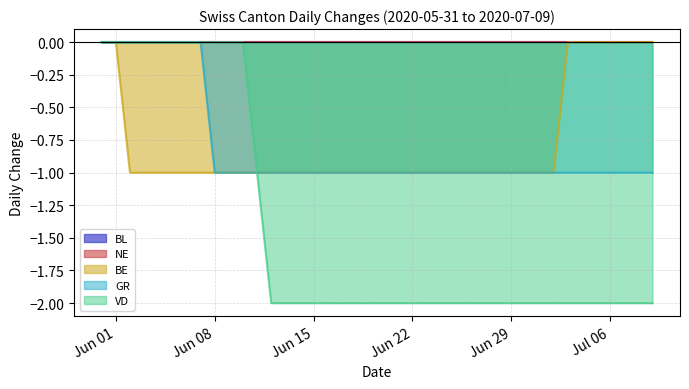

How many lines are shown in the chart?

5